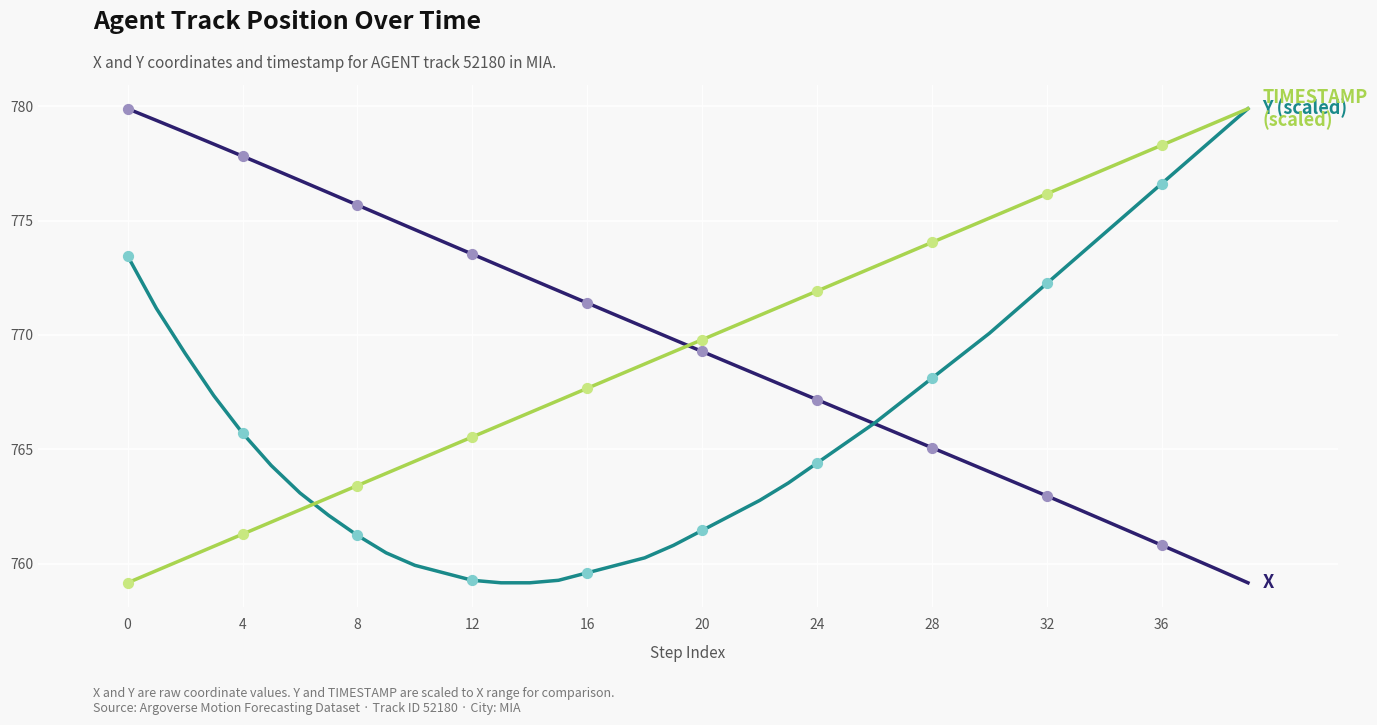

What is the smallest value displayed?

759.2